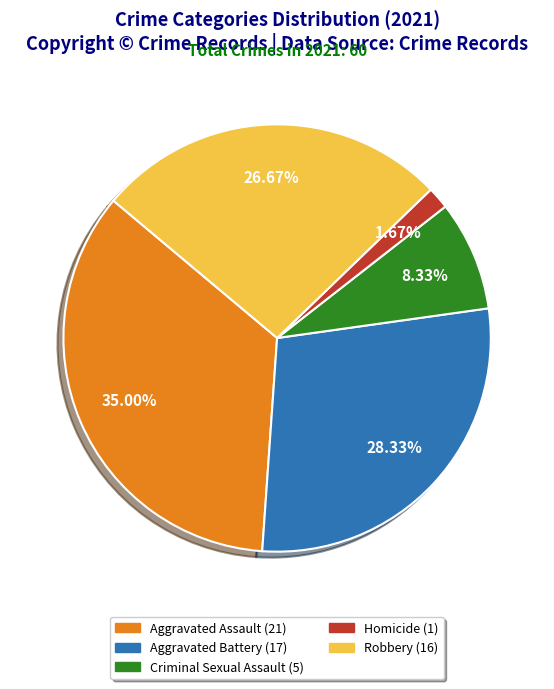

To the nearest percent, what is the combined percentage of Homicide and Aggravated Battery?

30%